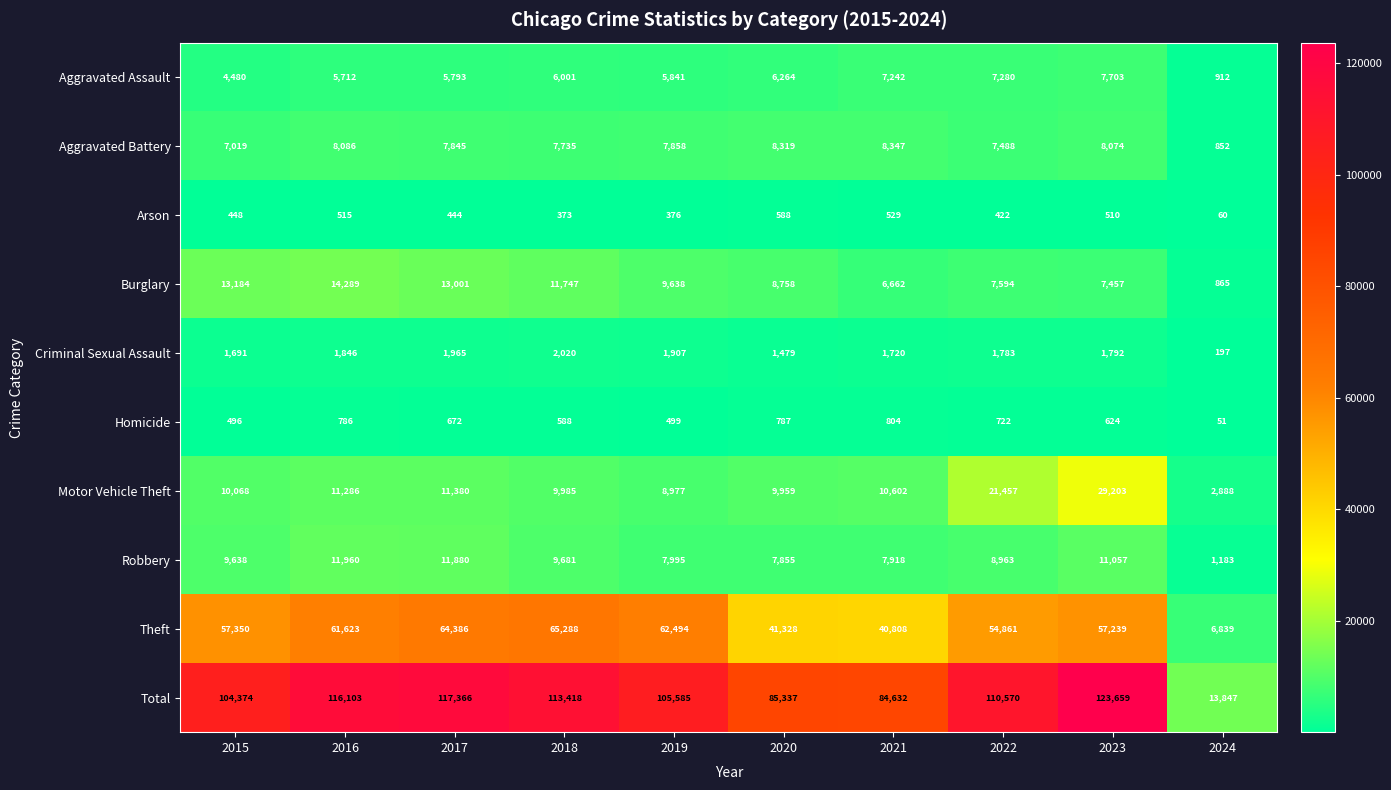

Which label corresponds to the smallest value in the chart?

2024